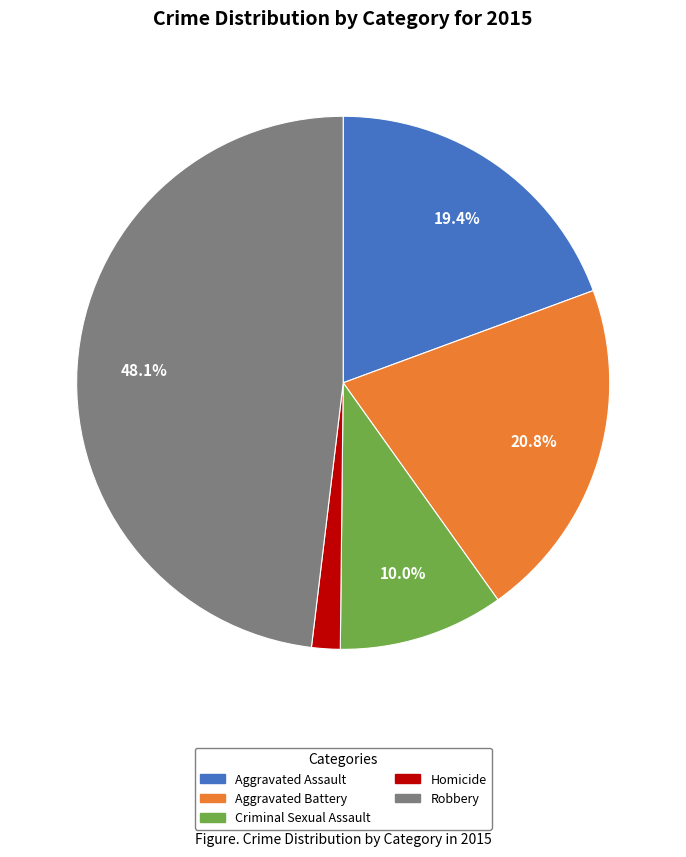

To the nearest percent, what is the combined percentage of Criminal Sexual Assault and Homicide?

12%